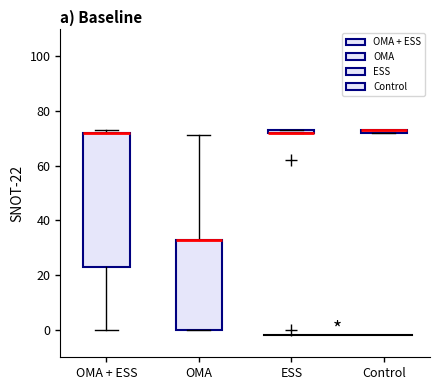

Comparing the boxes themselves (not the whiskers), which one is the tallest?

OMA + ESS